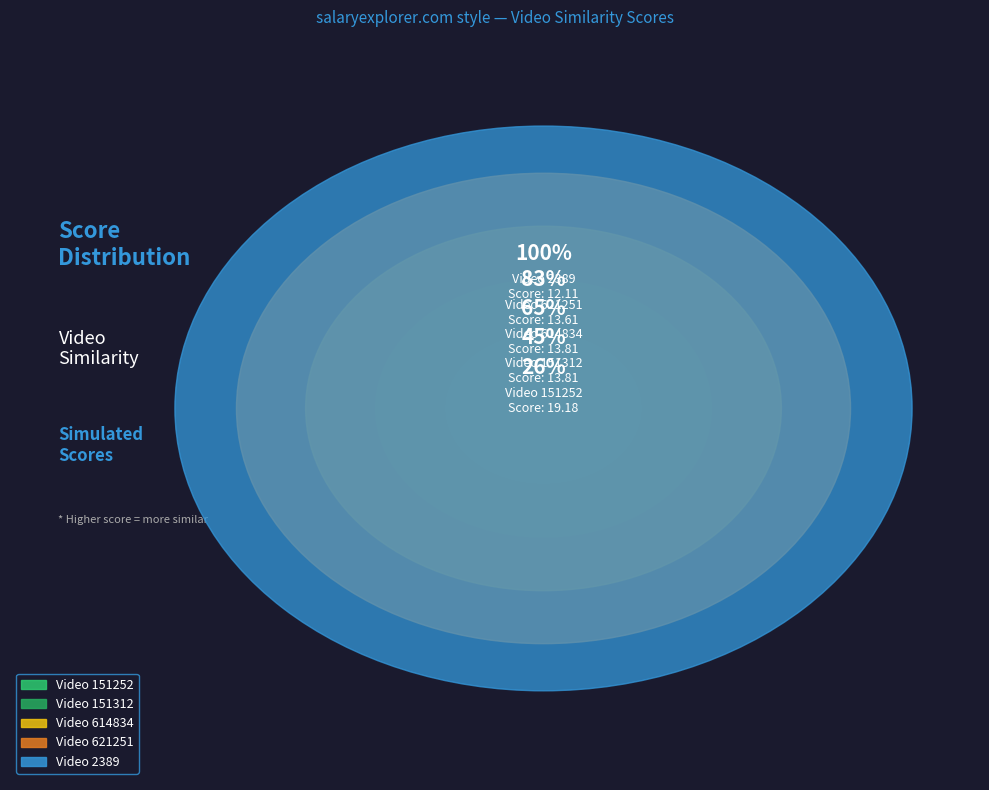

Is the sum of 151252 and 614834 greater than half?

No